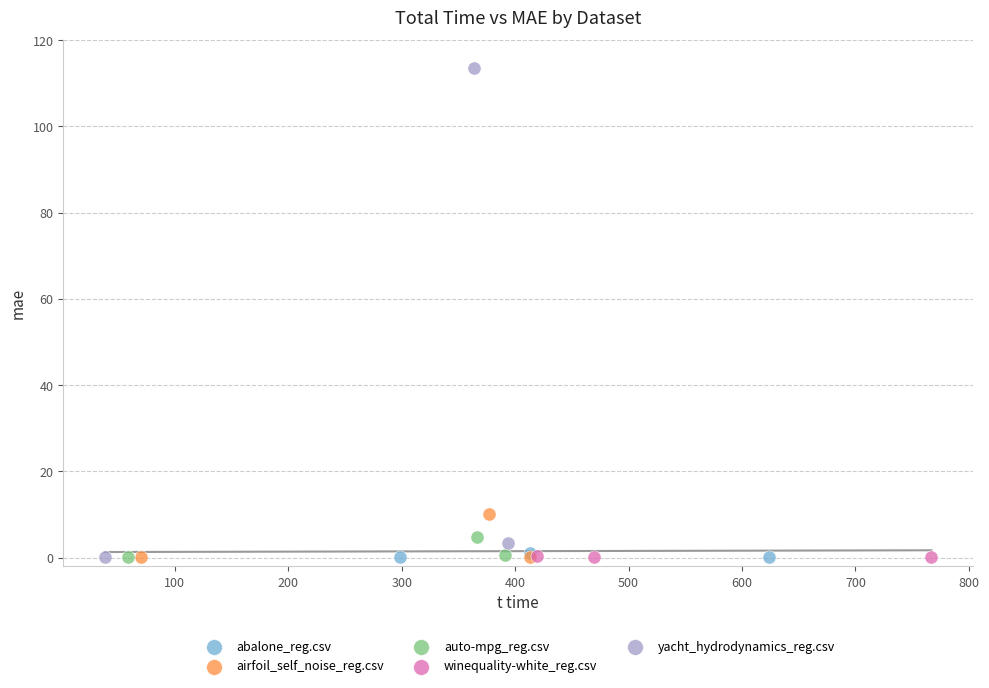

Which series has the largest Y range (max minus min)?

yacht_hydrodynamics_reg.csv